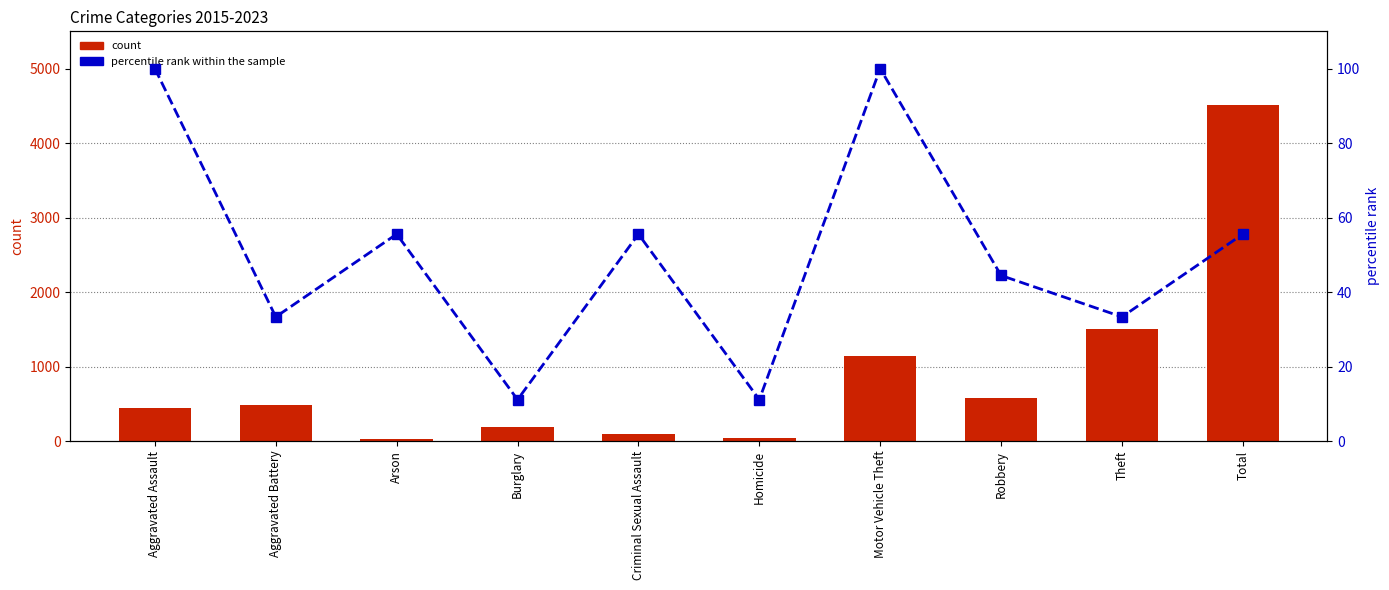

What is the average value of the count series?

901.6